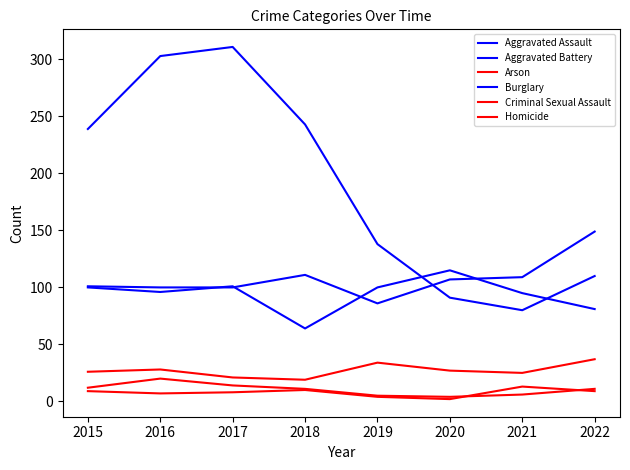

Reading left to right, extract all data points from this chart.

Aggravated Assault: 101	100	100	111	86	107	109	149
Aggravated Battery: 100	96	101	64	100	115	95	81
Arson: 12	20	14	11	5	4	6	11
Burglary: 239	303	311	243	138	91	80	110
Criminal Sexual Assault: 26	28	21	19	34	27	25	37
Homicide: 9	7	8	10	4	2	13	9